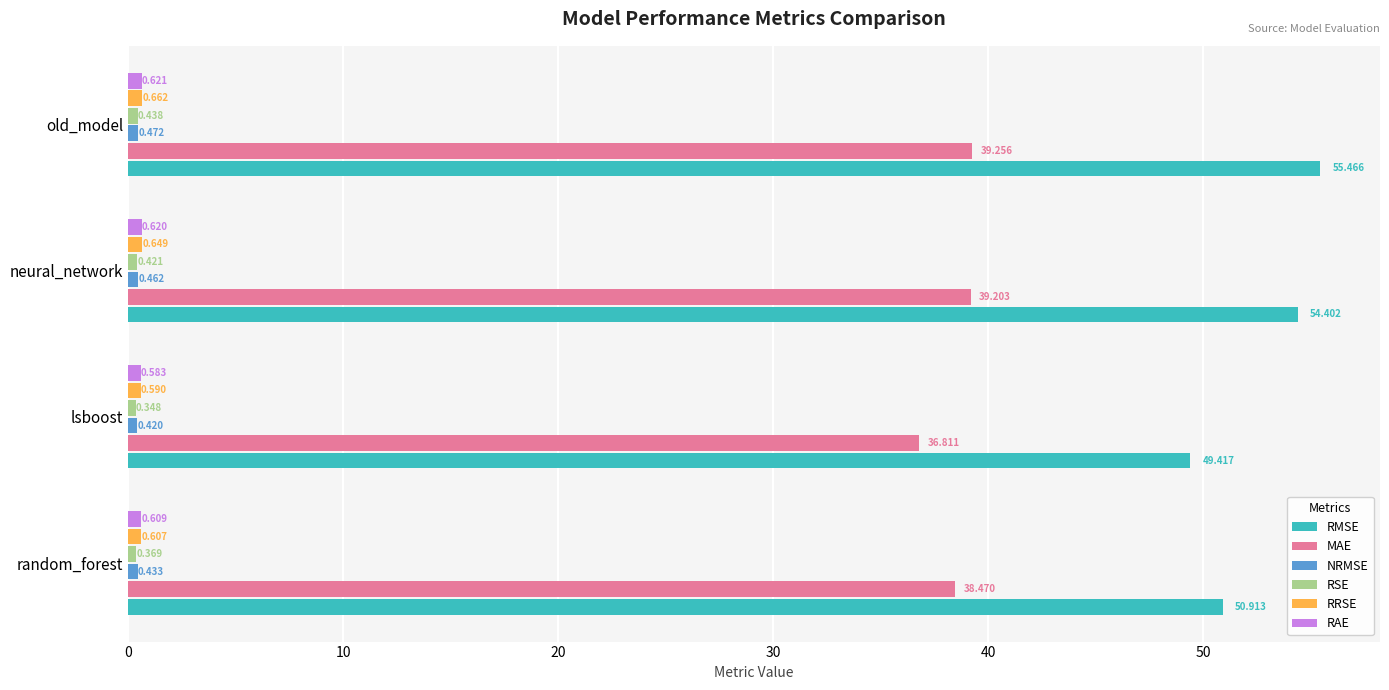

Which category has the highest value across all series?

old_model